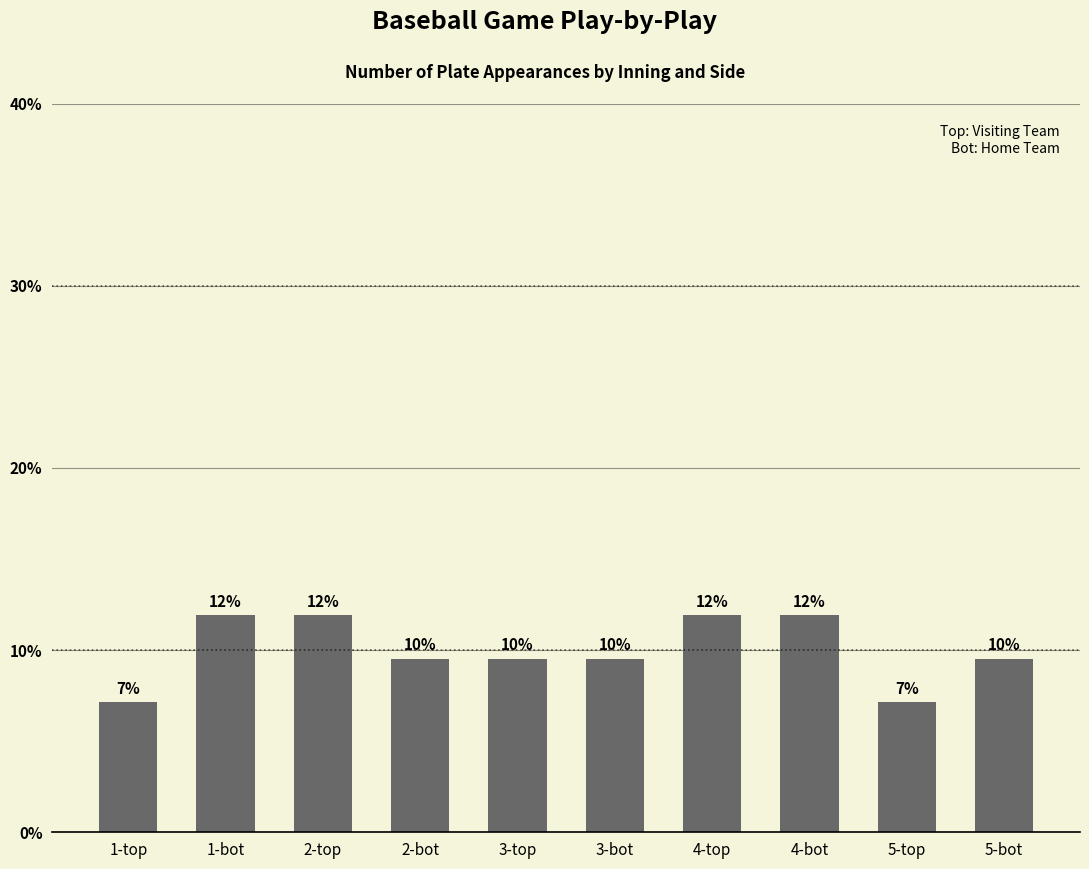

Are the bars horizontal?

No